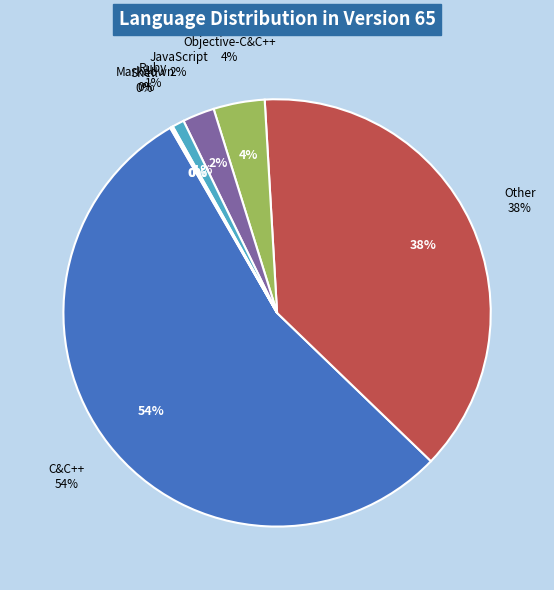

What percentage do Ruby and Shell together represent?

1.0%